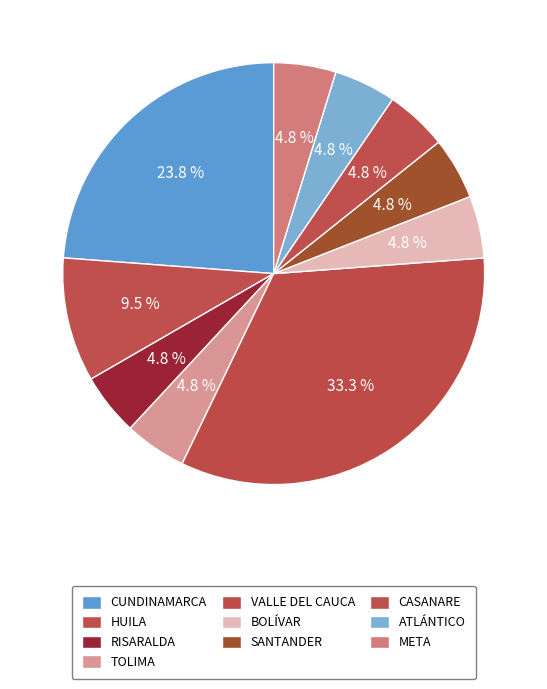

Which category has the biggest portion of the pie?

VALLE DEL CAUCA